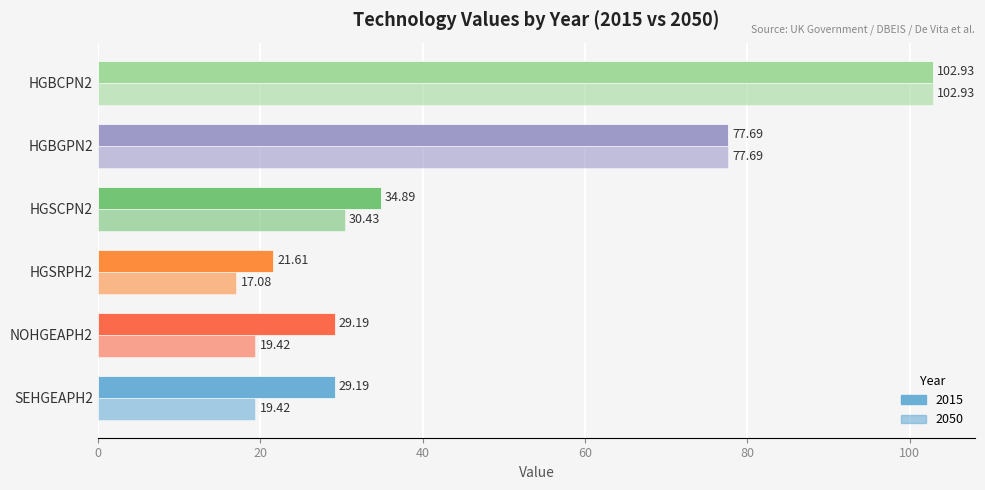

Count the number of data series in this chart.

2